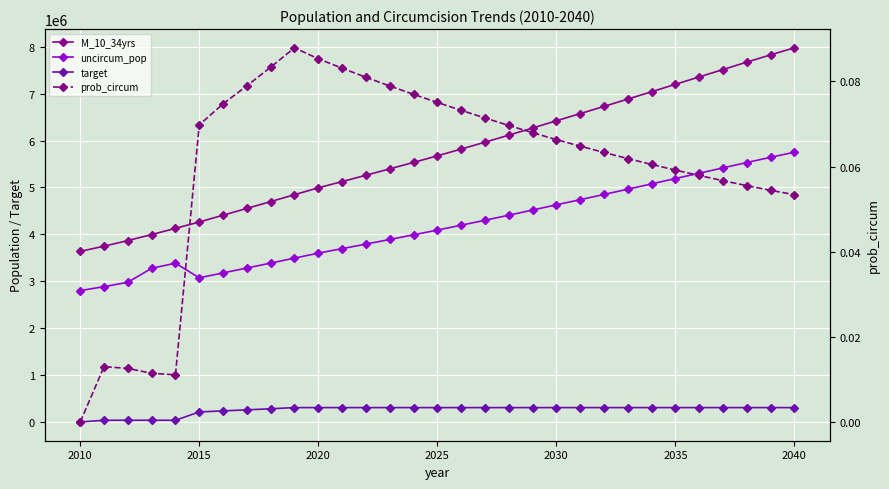

What is the sum of all uncircum_pop values?

129302698.0